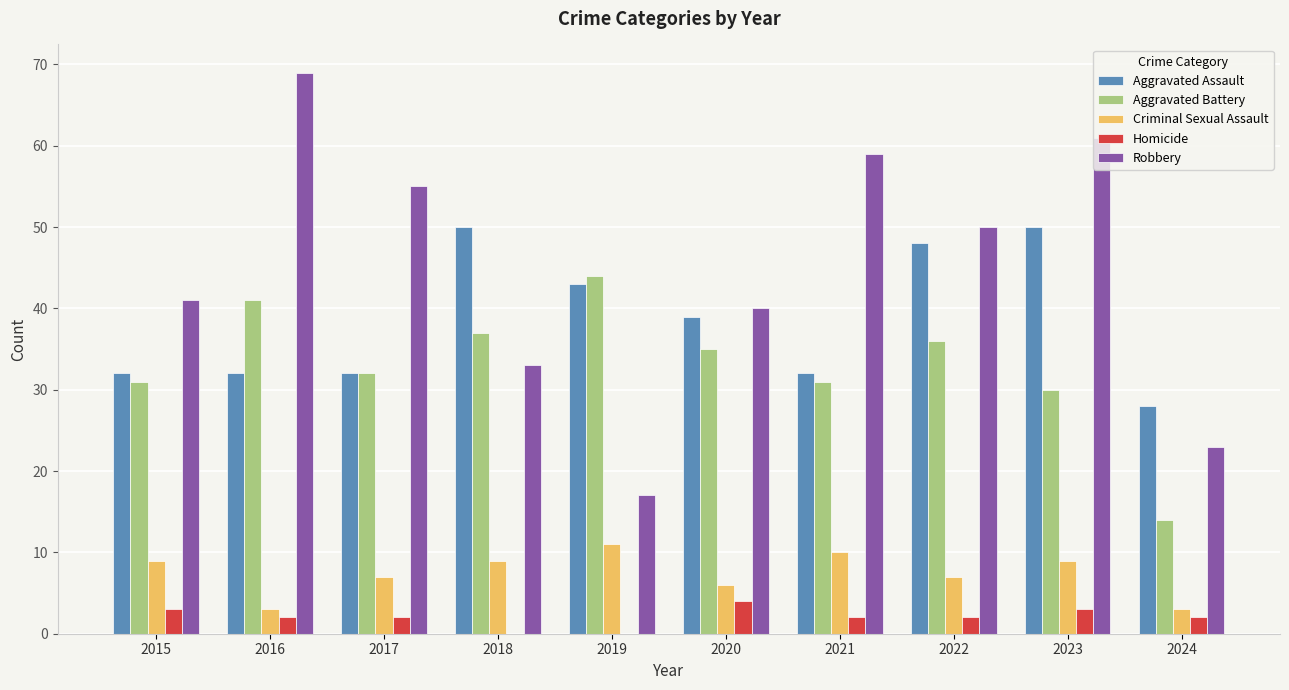

Reading left to right, what are all the values shown in this chart?

Aggravated Assault: 2015=32	2016=32	2017=32	2018=50	2019=43	2020=39	2021=32	2022=48	2023=50	2024=28
Aggravated Battery: 2015=31	2016=41	2017=32	2018=37	2019=44	2020=35	2021=31	2022=36	2023=30	2024=14
Criminal Sexual Assault: 2015=9	2016=3	2017=7	2018=9	2019=11	2020=6	2021=10	2022=7	2023=9	2024=3
Homicide: 2015=3	2016=2	2017=2	2018=0	2019=0	2020=4	2021=2	2022=2	2023=3	2024=2
Robbery: 2015=41	2016=69	2017=55	2018=33	2019=17	2020=40	2021=59	2022=50	2023=61	2024=23